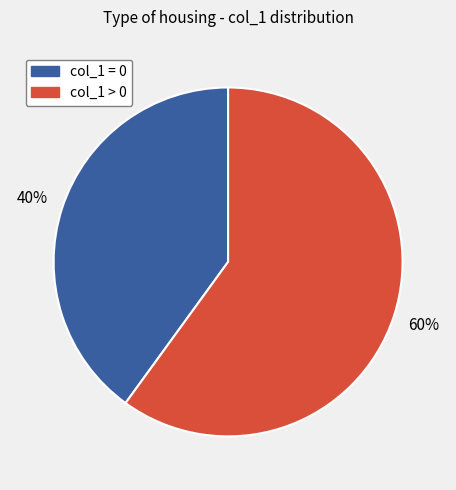

Which has a higher value, col_1 > 0 or col_1 = 0?

col_1 > 0